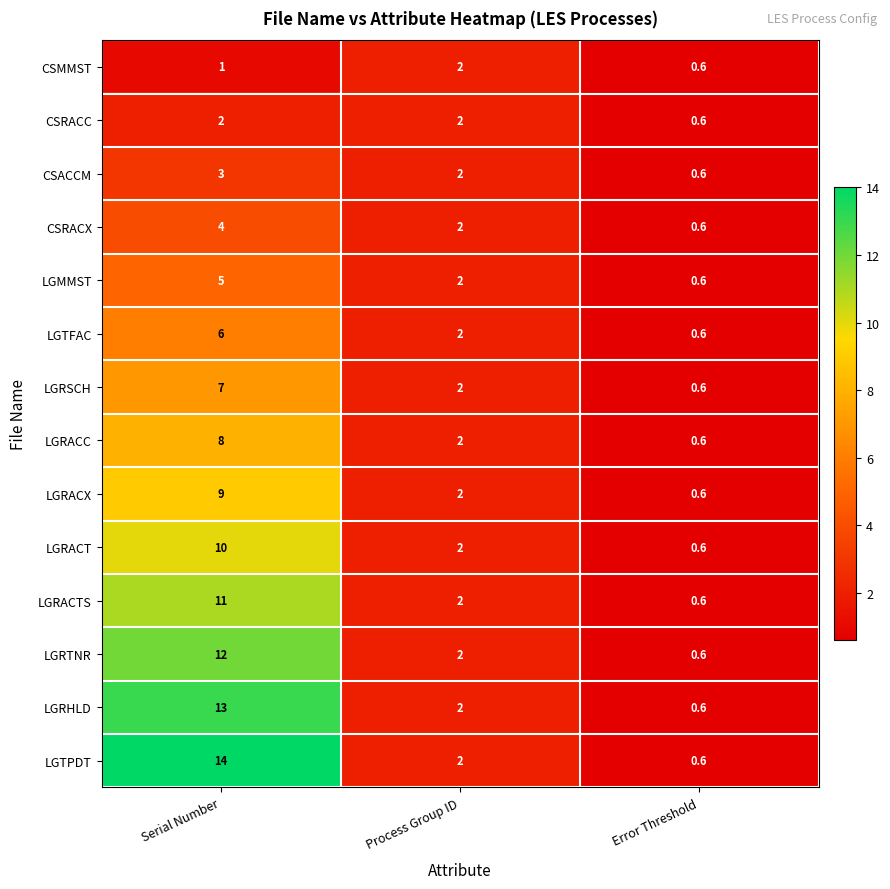

How many data points does each series have?

3